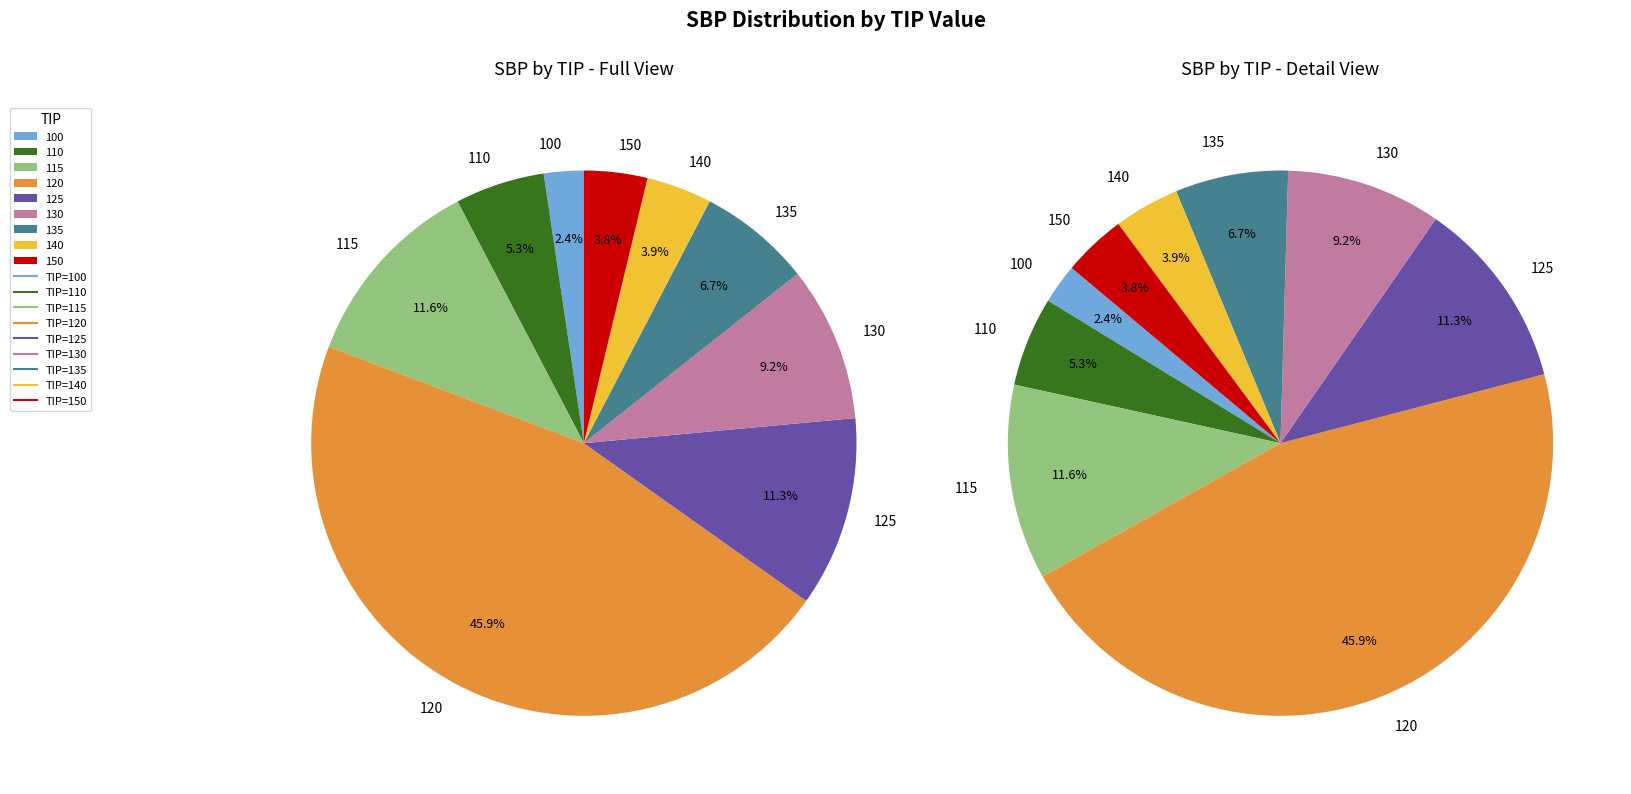

The 28 slice represents 1% of the pie. True or false?

False